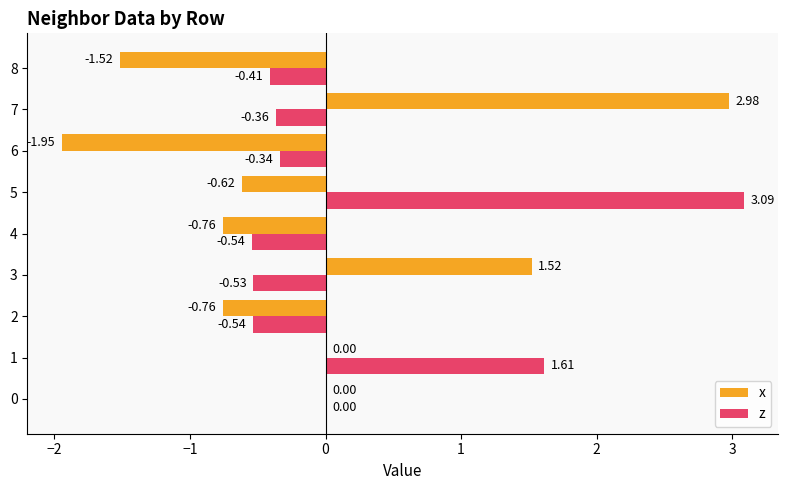

How many series are shown in this chart?

2